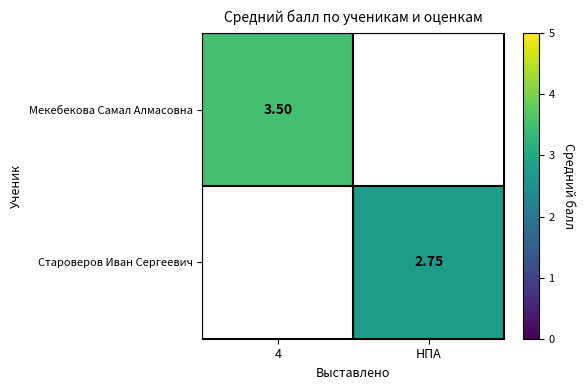

True or false: Мекебекова Самал Алмасовна has a value of 3.5 at 4.

True